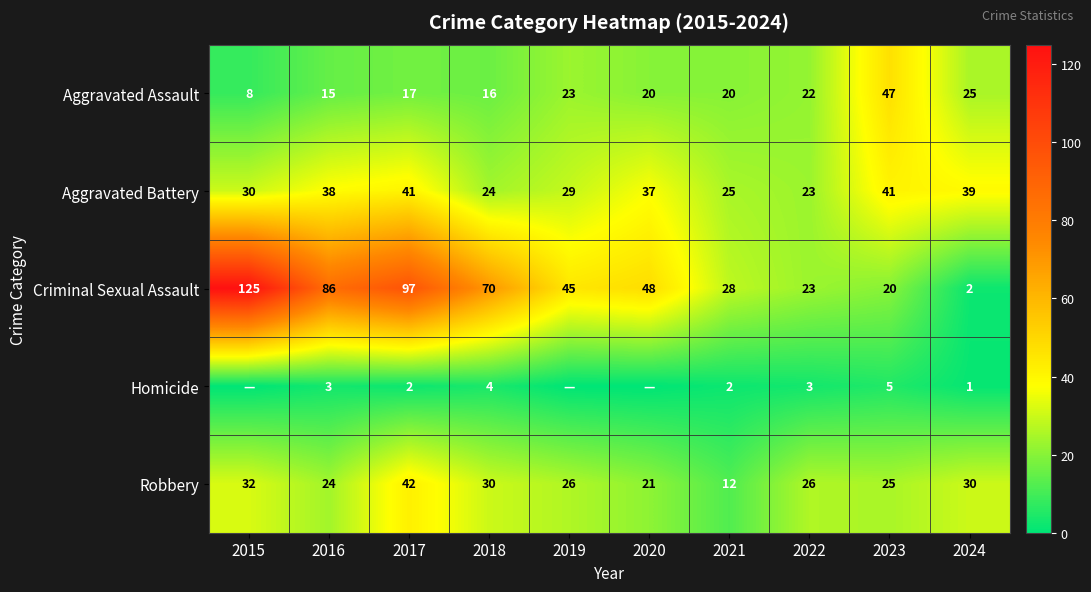

What is the difference between the Robbery values at 2024 and 2019?

4